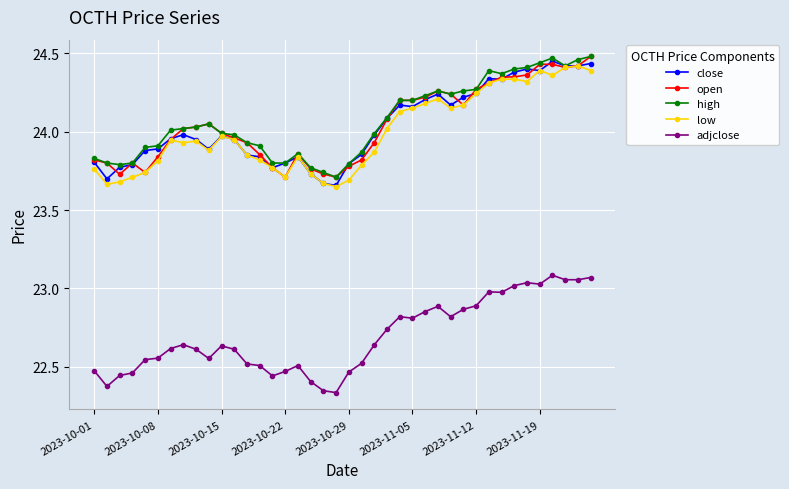

True or false: close has more than 0 interior local peaks.

True